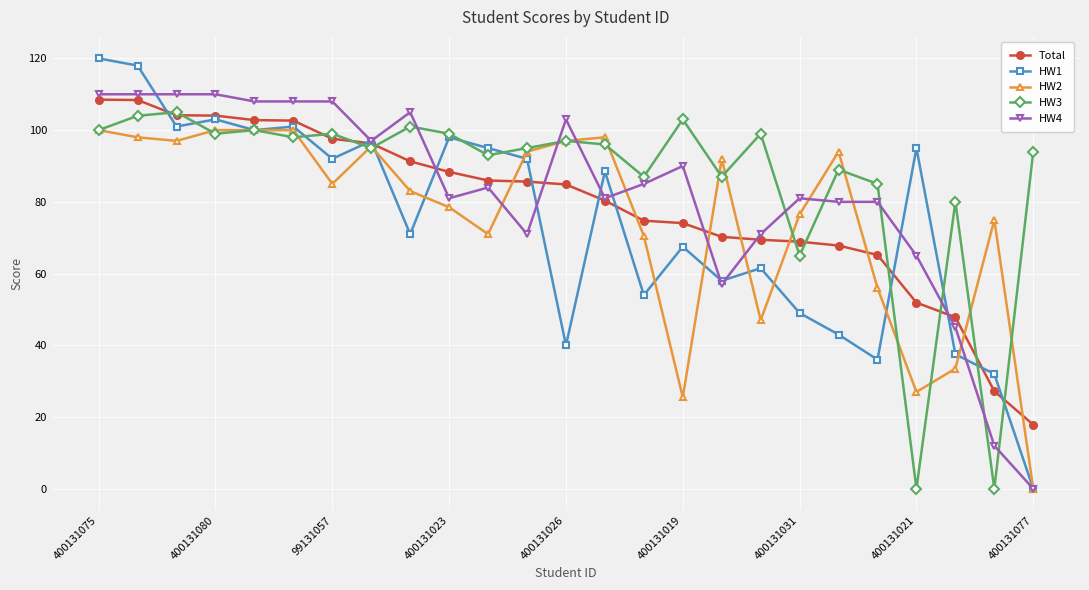

What is the maximum value shown in the chart?

120.0